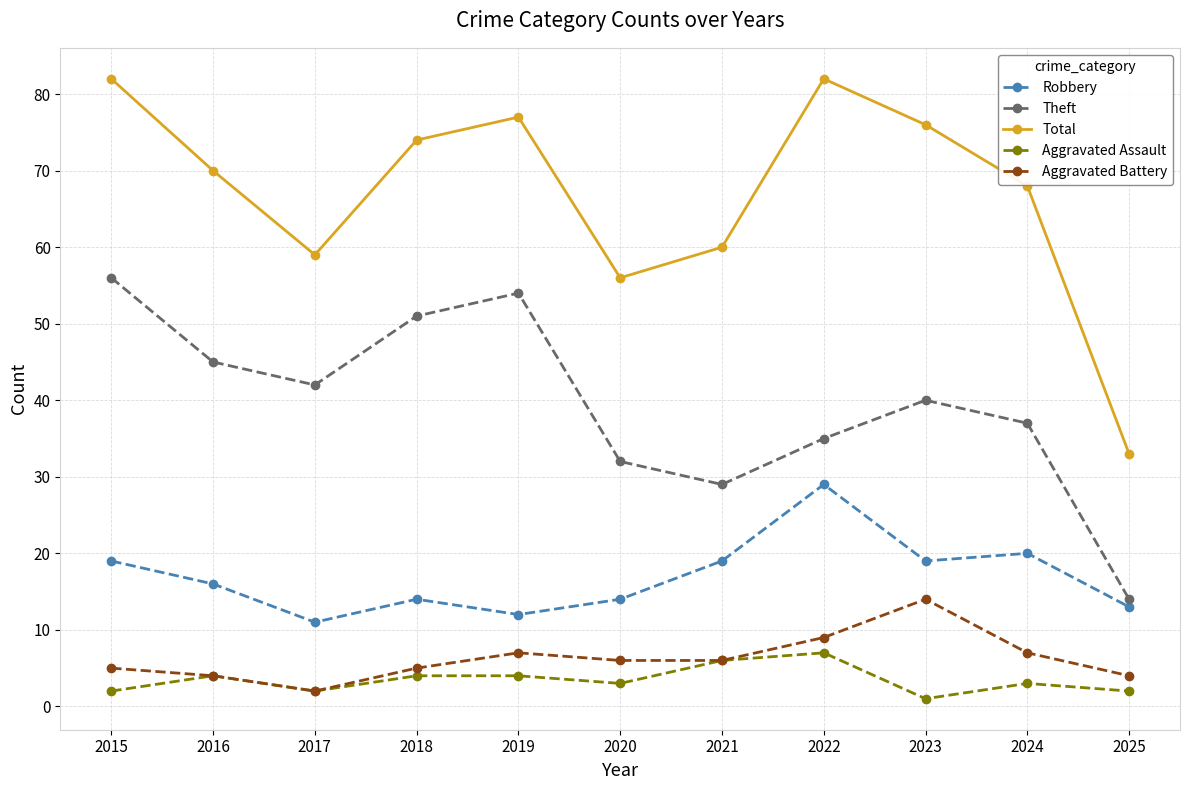

How many lines are shown in the chart?

5